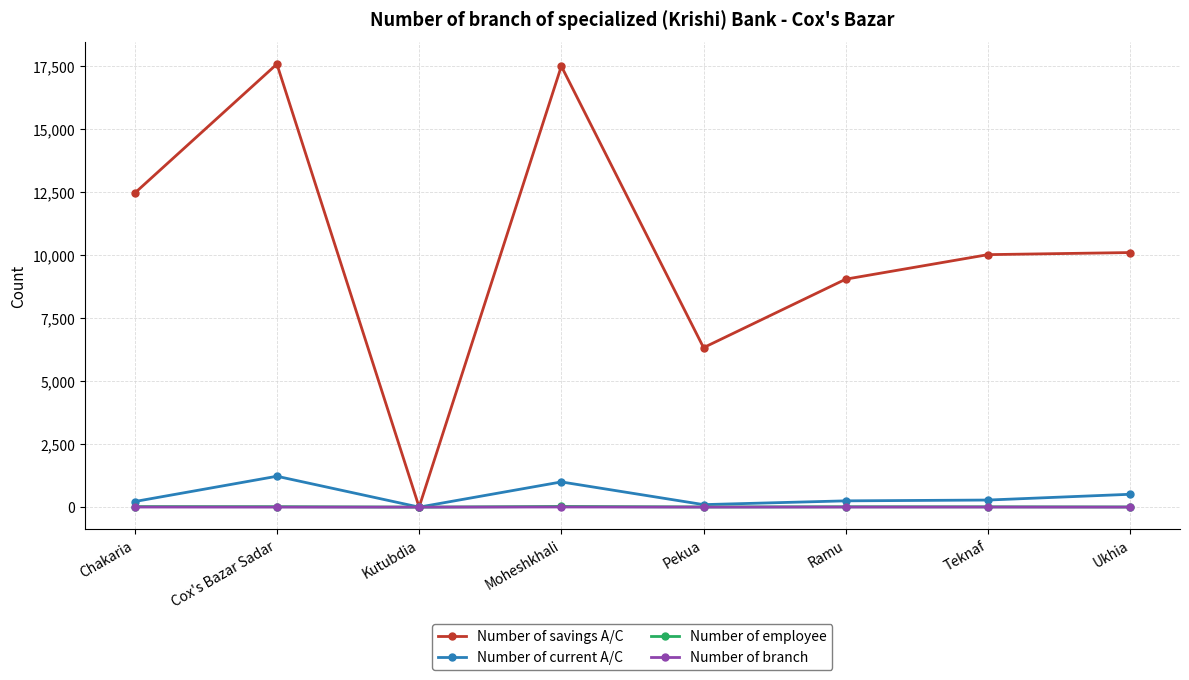

What is the maximum value for Number of employee?

27